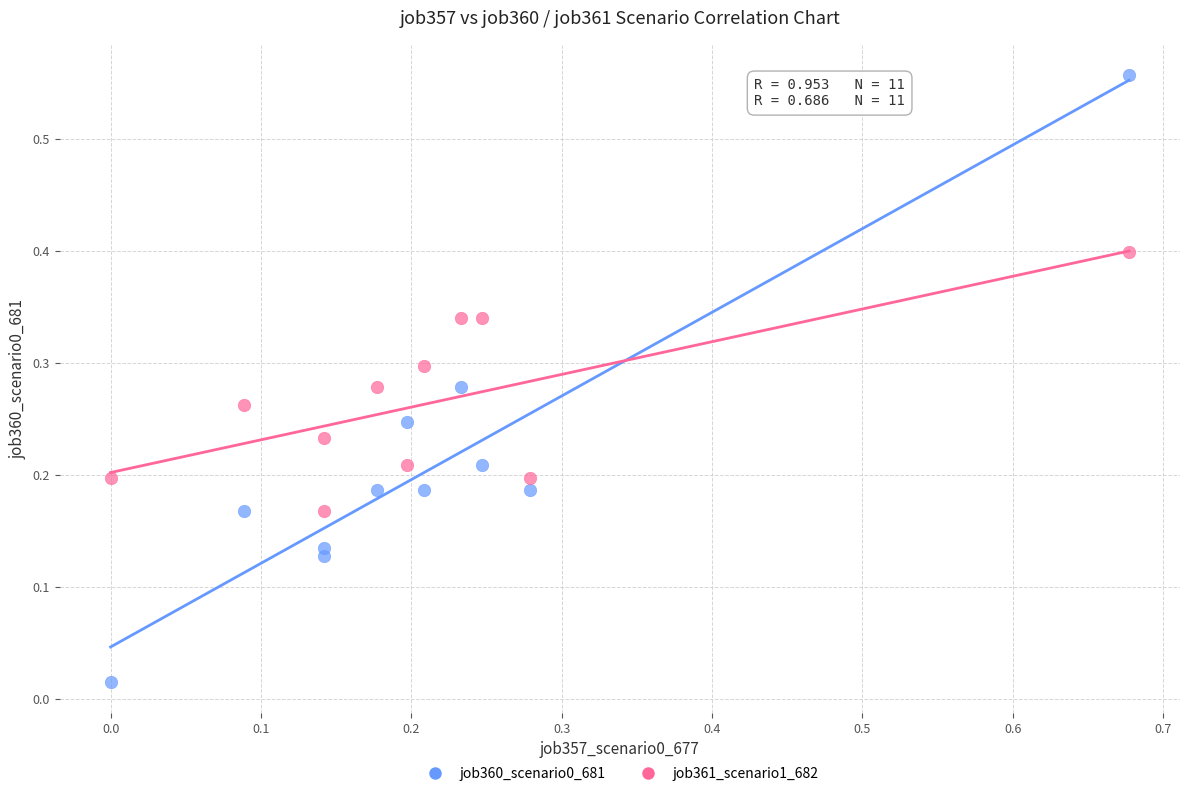

What is the X range (max minus min) for the scatter plot?

0.7